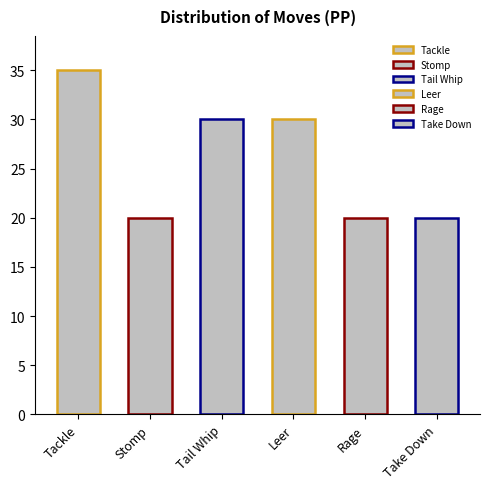

What is the sum of the values at Tackle and Take Down?

55